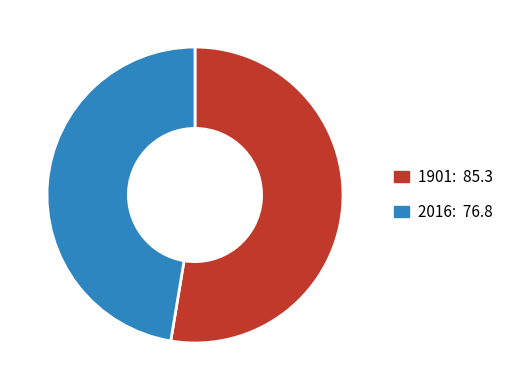

The 2016 slice represents 34% of the pie. True or false?

False